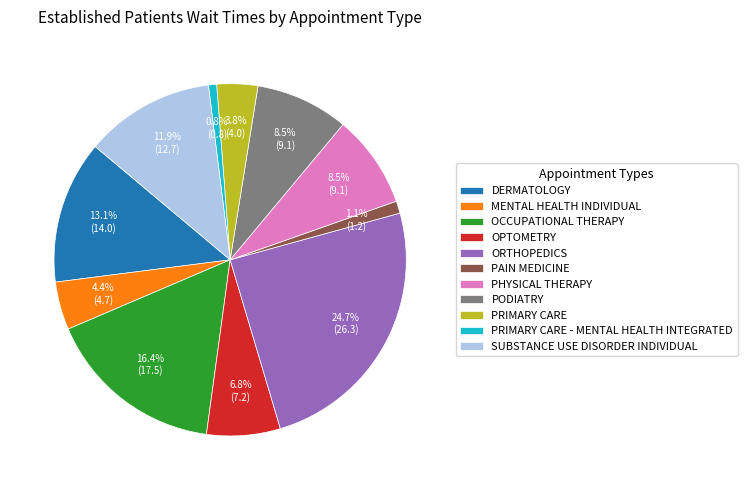

Which category has the biggest portion of the pie?

ORTHOPEDICS